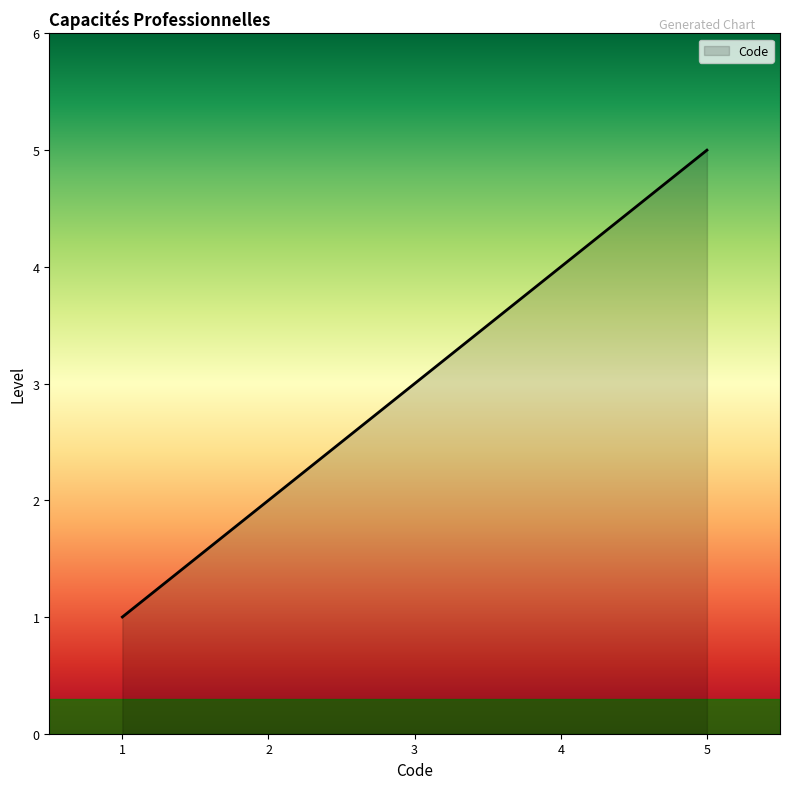

List the labels in order of value, largest first.

5, 4, 3, 2, 1